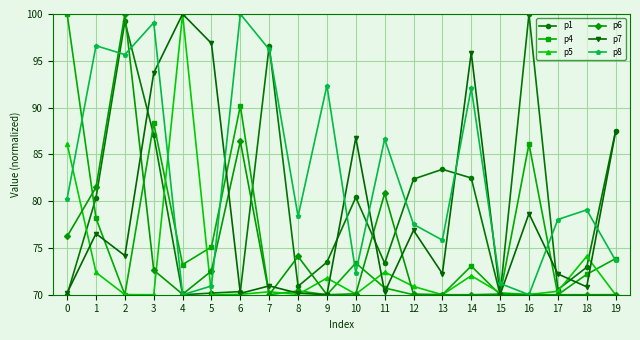

Which category has the highest value in the p8 series?

6